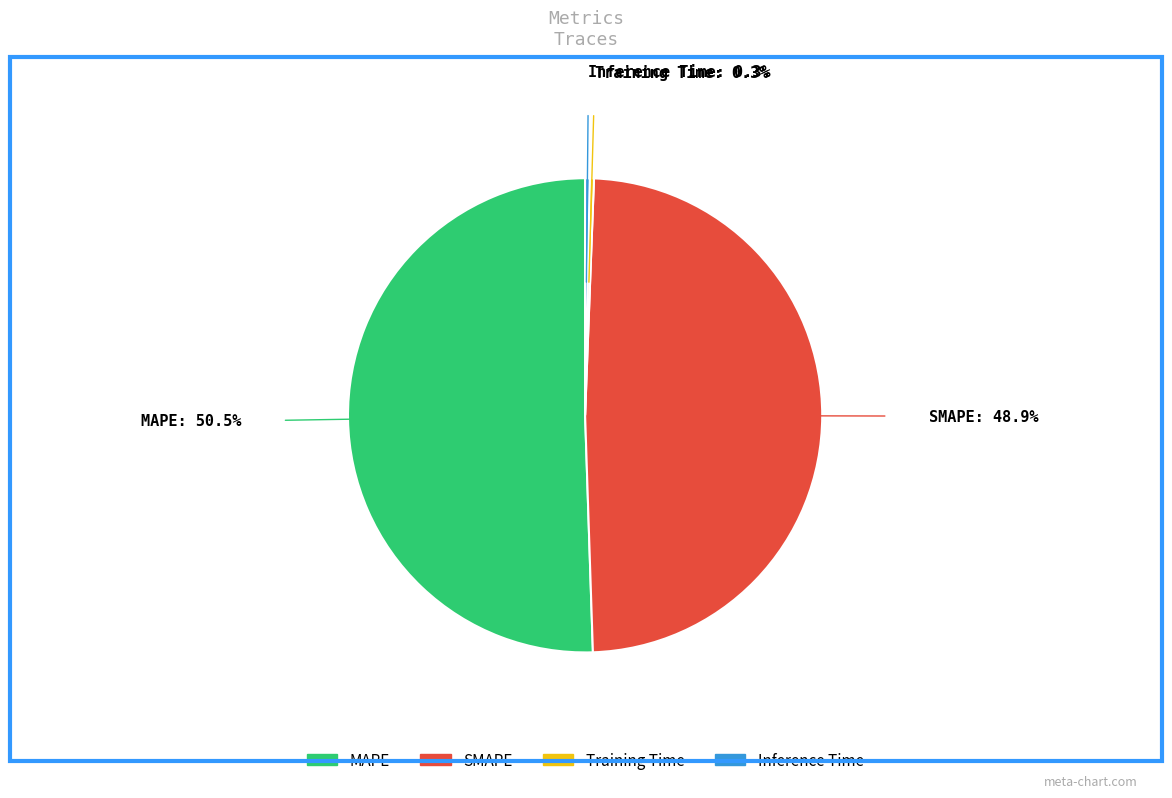

True or false: Training Time accounts for 12% of the total.

False